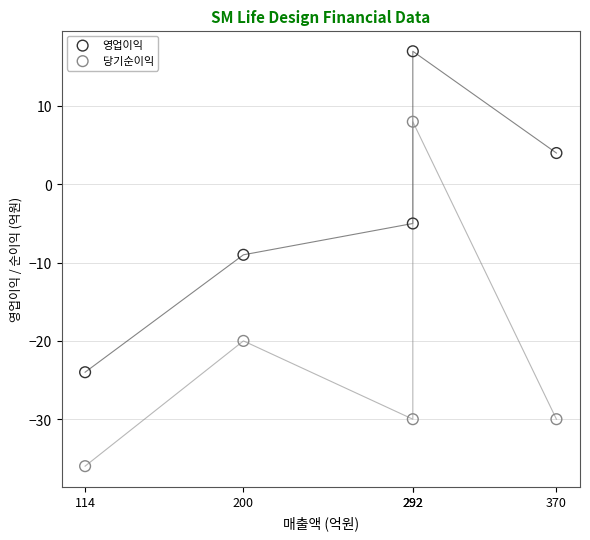

Across all data points, what is the range of Y values (max minus min)?

53